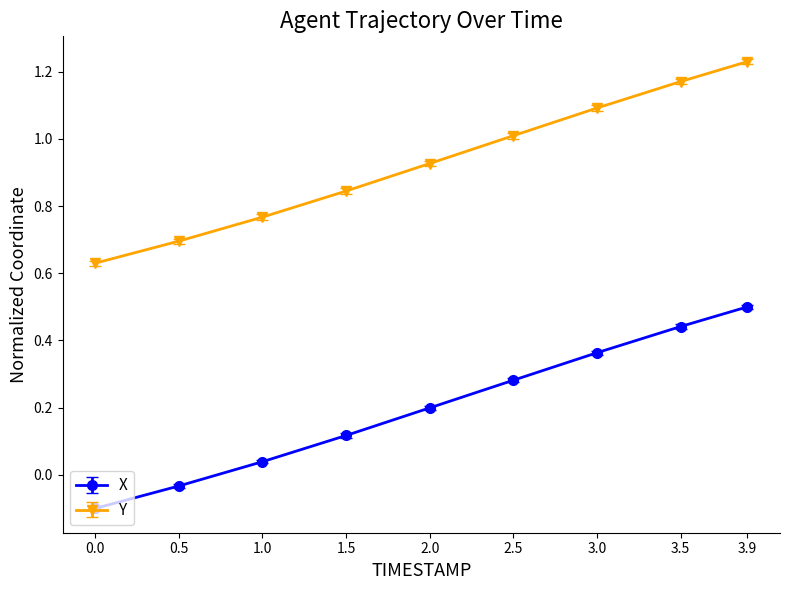

The X series shows 0.7 at 3.9. True or false?

False